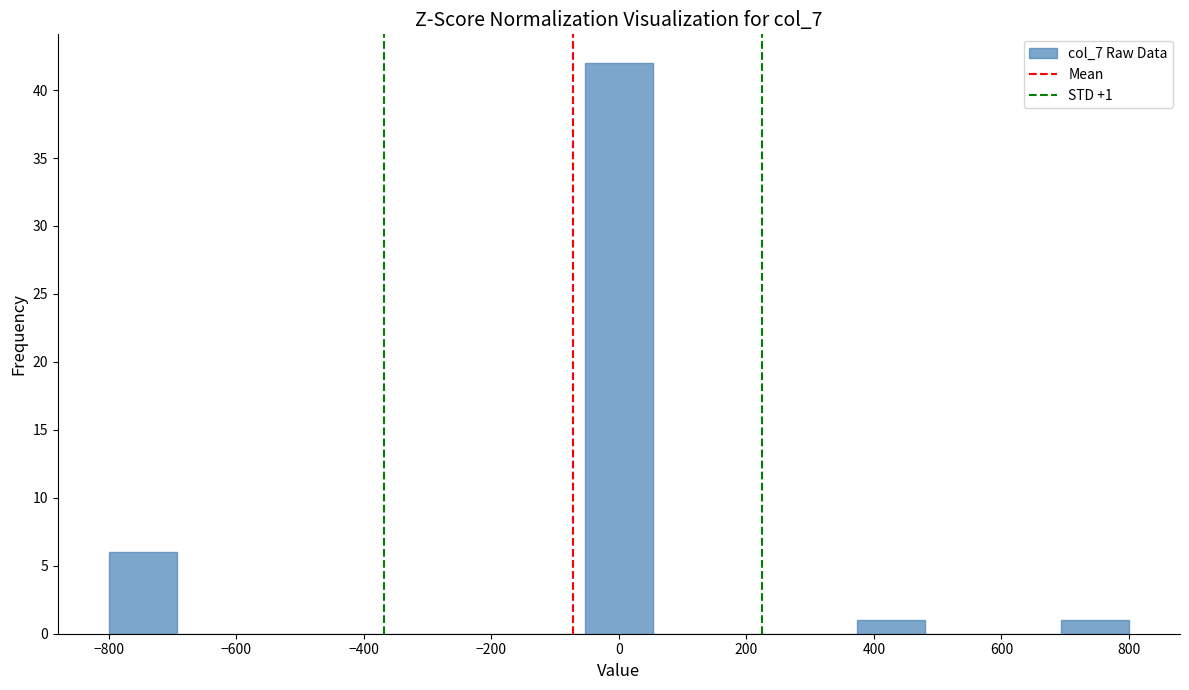

Over which range of the x-axis is the bar tallest?

-60 to 60